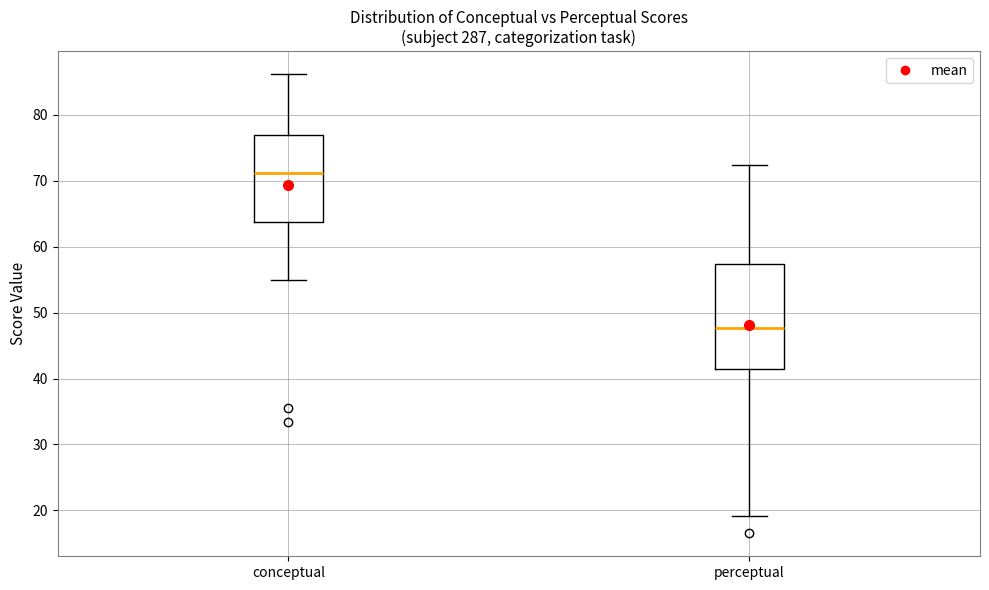

Which box is the tallest, from its lower edge to its upper edge?

perceptual